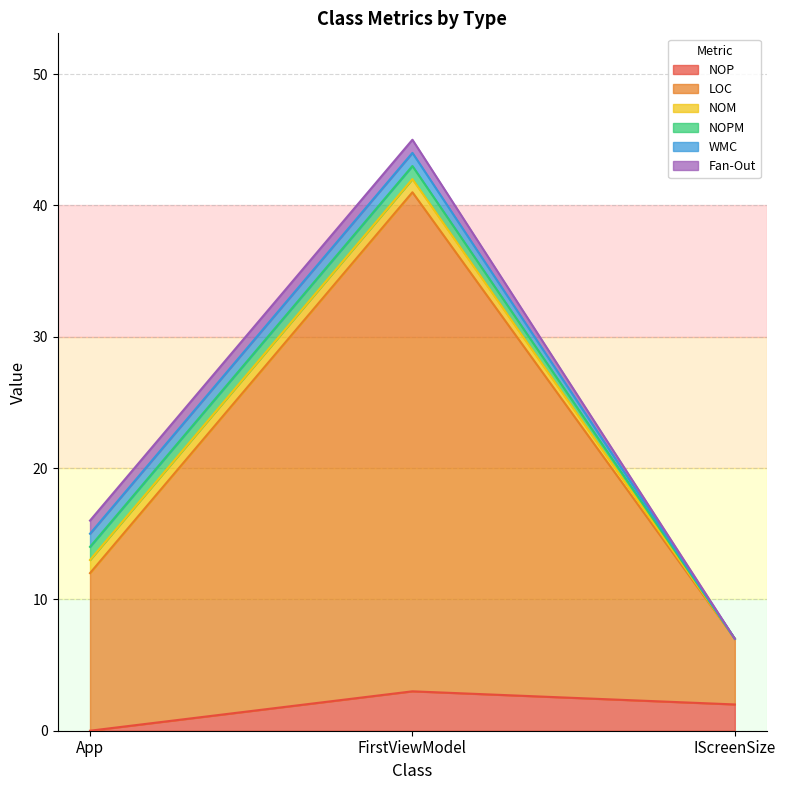

Between FirstViewModel and IScreenSize, which series saw the biggest shift?

LOC